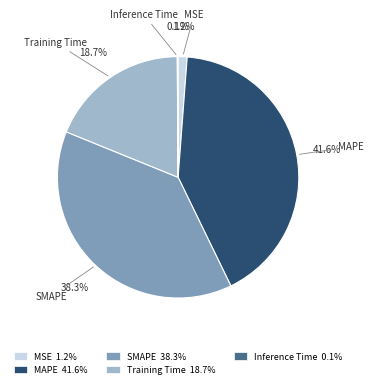

Is there any slice that represents more than half of the pie?

No